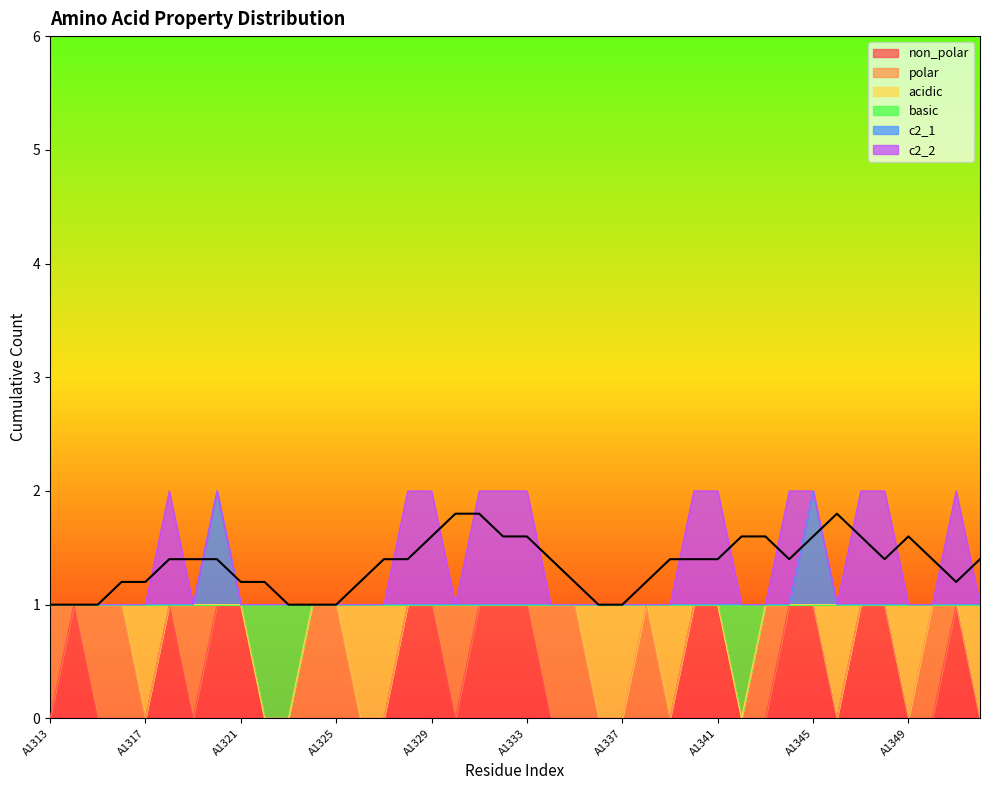

At which category does the chart reach its minimum across all series?

A1313